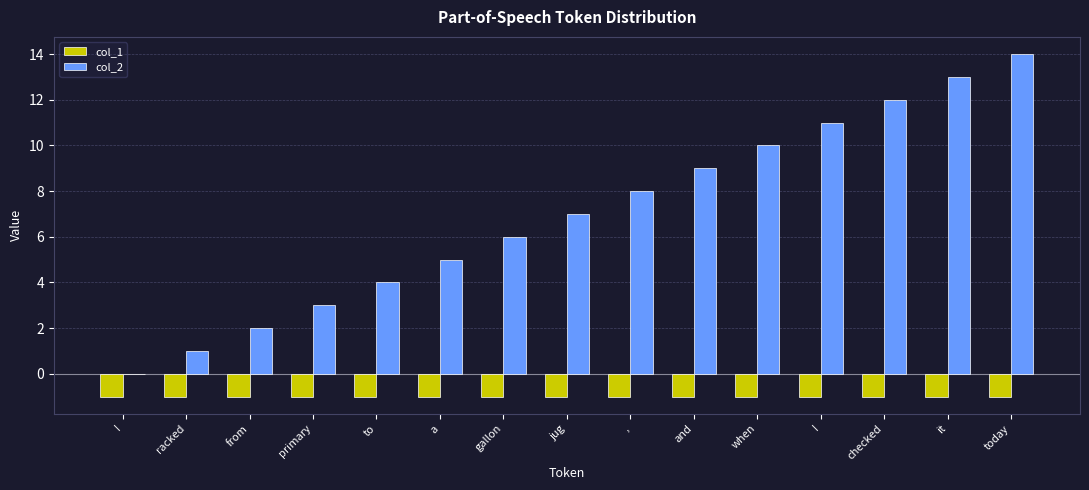

How many data points does each series have?

15